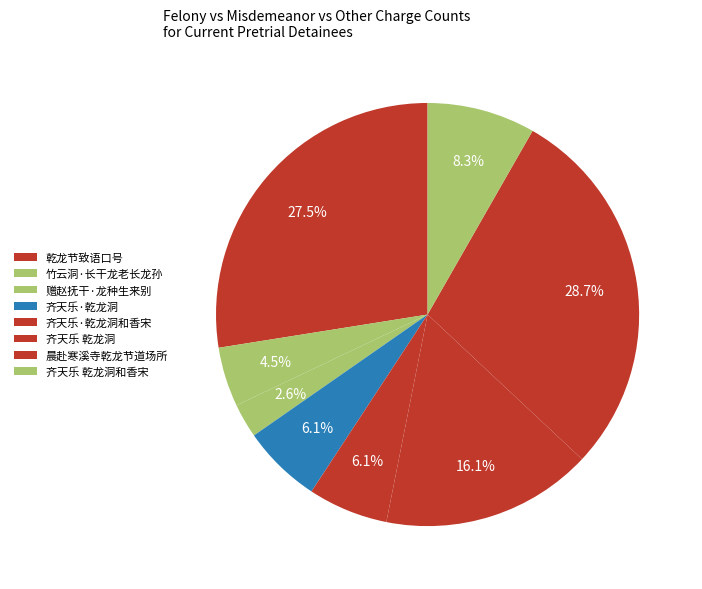

How many segments does this pie chart have?

8